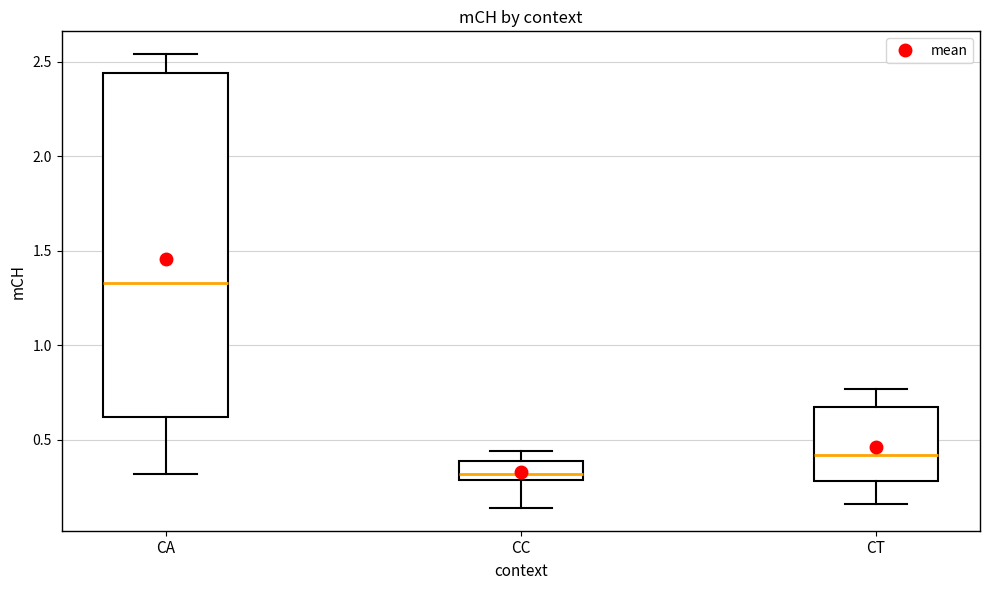

Reading left to right, transcribe this box plot: for each box, give where its median line is, the range the box spans, and where its two whiskers end, as read against the y-axis. The values are not printed on the chart, so give them approximately, as read against the axis.

CA: median 1.35, box 0.60 to 2.45, whiskers 0.30 to 2.55
CC: median 0.30 (just above the box's lower edge), box 0.30 to 0.40, whiskers 0.15 to 0.45
CT: median 0.40, box 0.30 to 0.70, whiskers 0.15 to 0.75